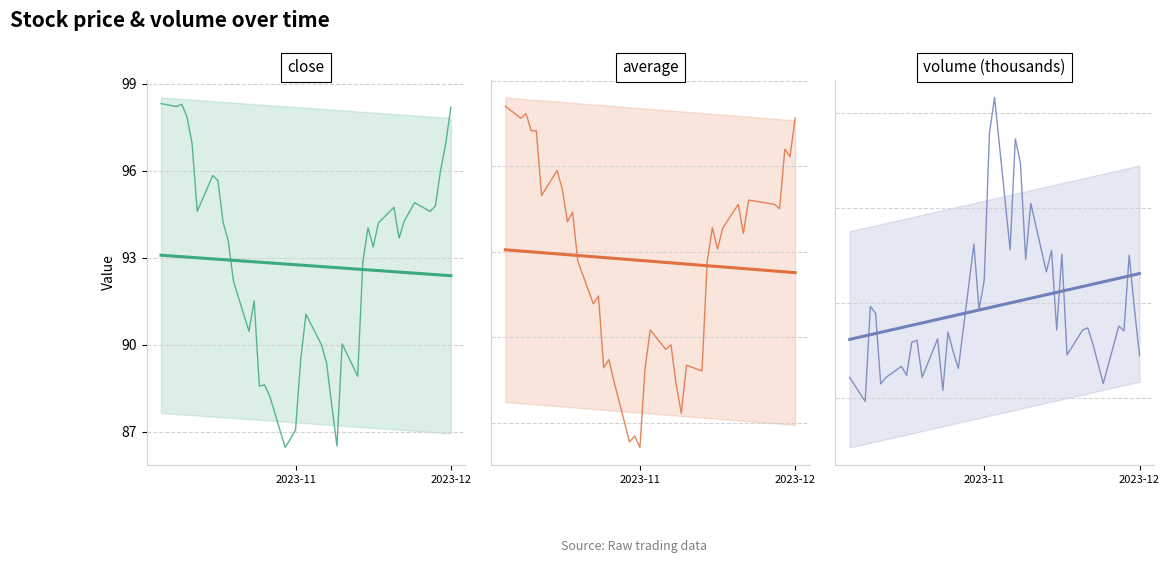

Is it true that close trend equals 25.3 at 2?

False